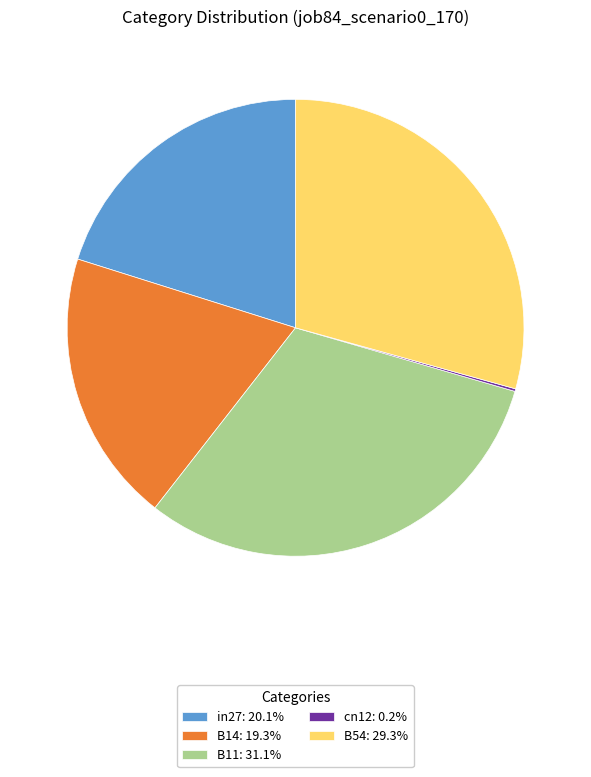

Is it true that B54 is 23% of the pie?

False